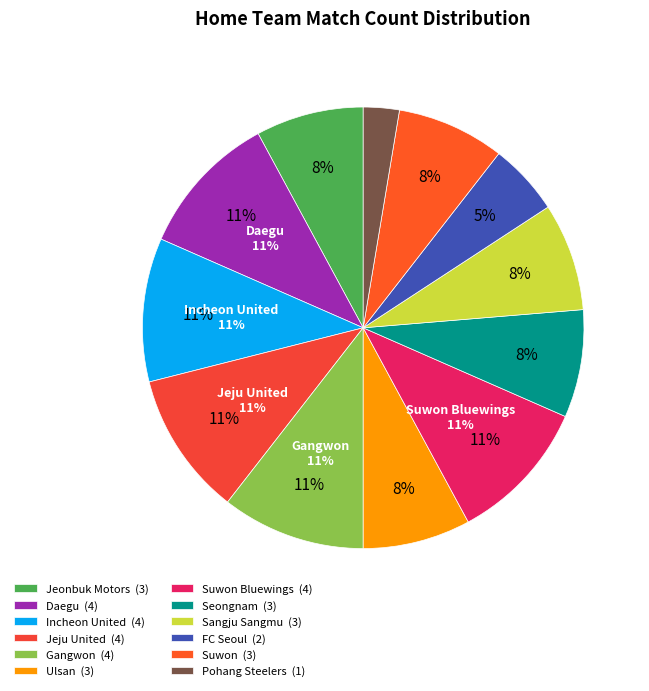

Rank the categories by value from highest to lowest.

Daegu, Incheon United, Jeju United, Gangwon, Suwon Bluewings, Jeonbuk Motors, Ulsan, Seongnam, Sangju Sangmu, Suwon, FC Seoul, Pohang Steelers